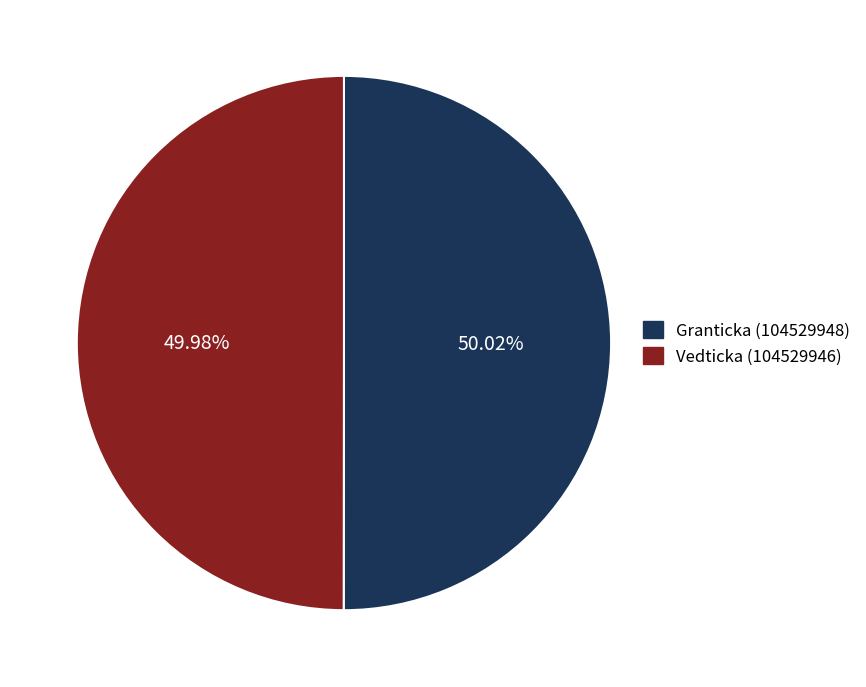

Approximately how many times larger is the value at Vedticka (104529946) compared to Granticka (104529948)?

1.0